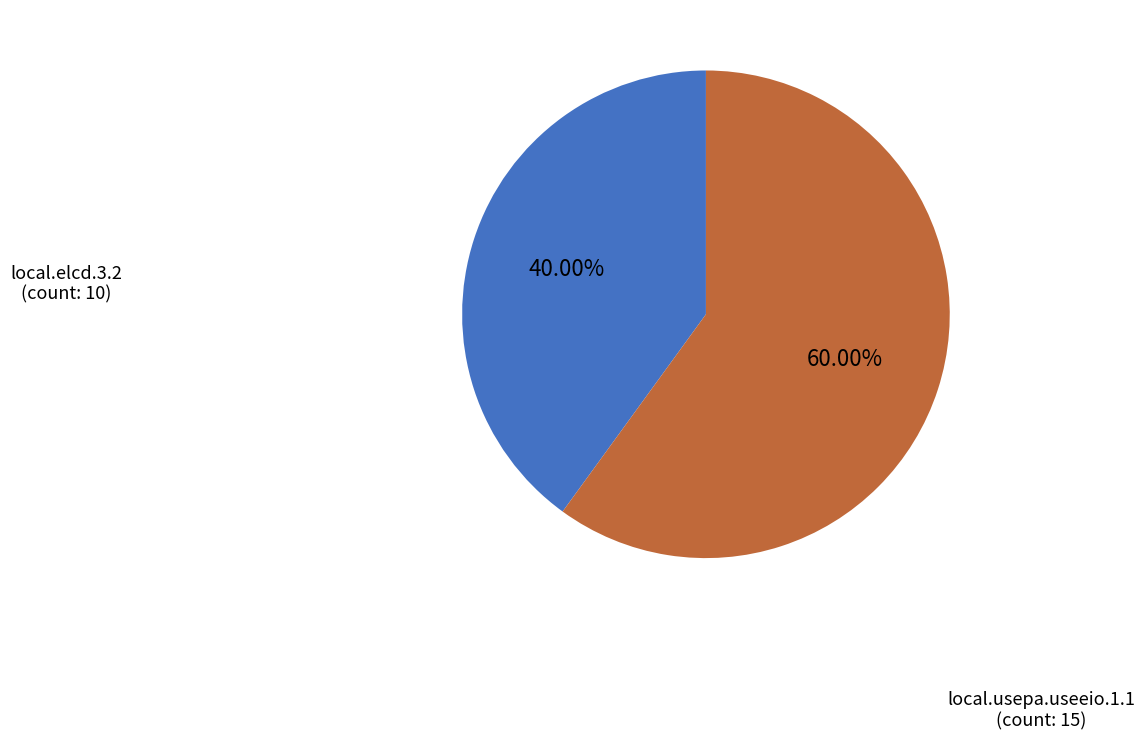

Which category has the biggest portion of the pie?

local.usepa.useeio.1.1